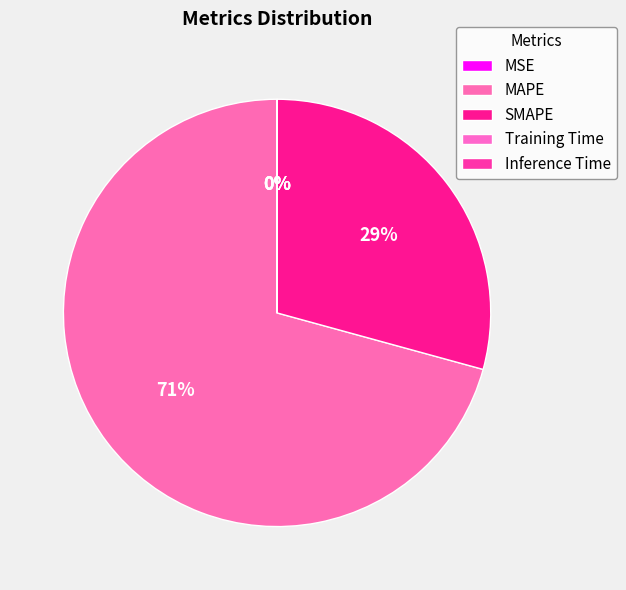

To the nearest percent, what is the average slice percentage?

20%